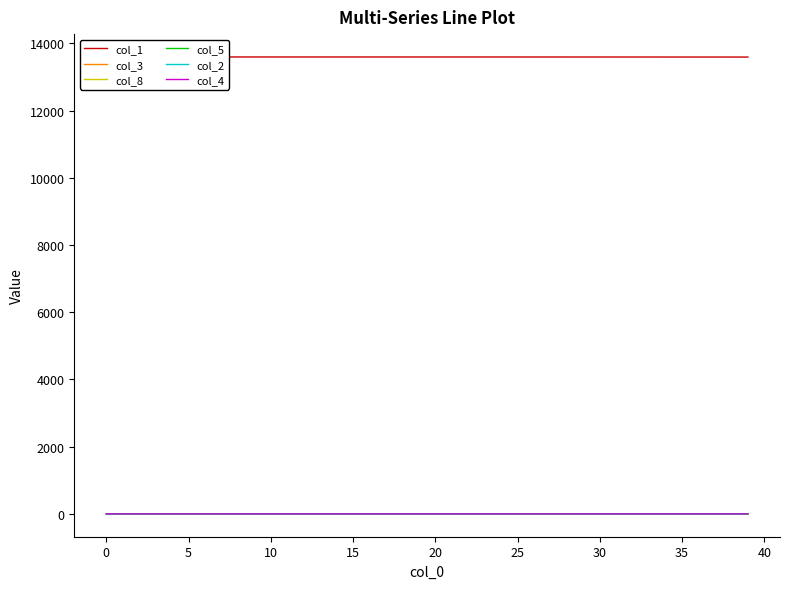

Is it true that col_4 equals 0.0 at 10?

False